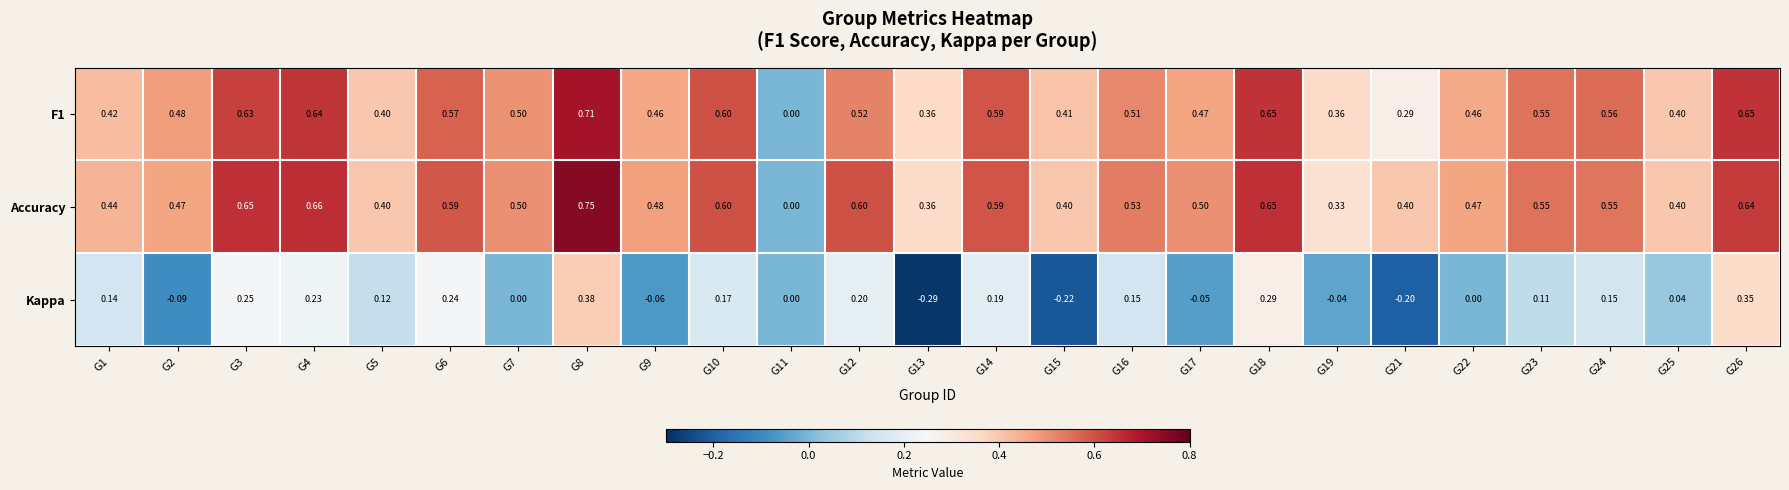

Which series has the largest total across all categories?

Accuracy